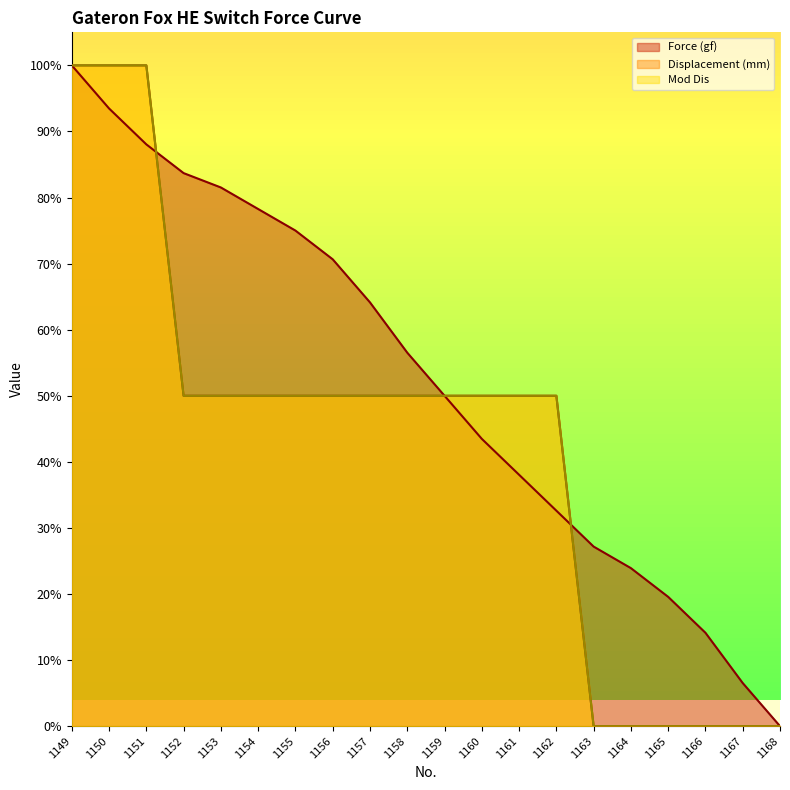

What is the average value of the Displacement (mm) series?

42.5